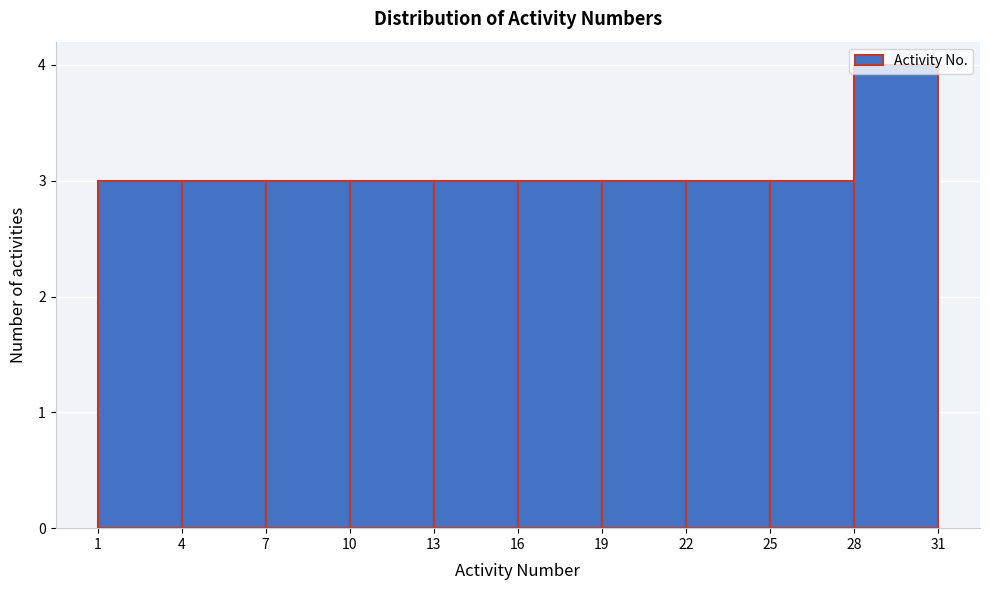

Which range on the x-axis has the tallest bar?

28 to 31